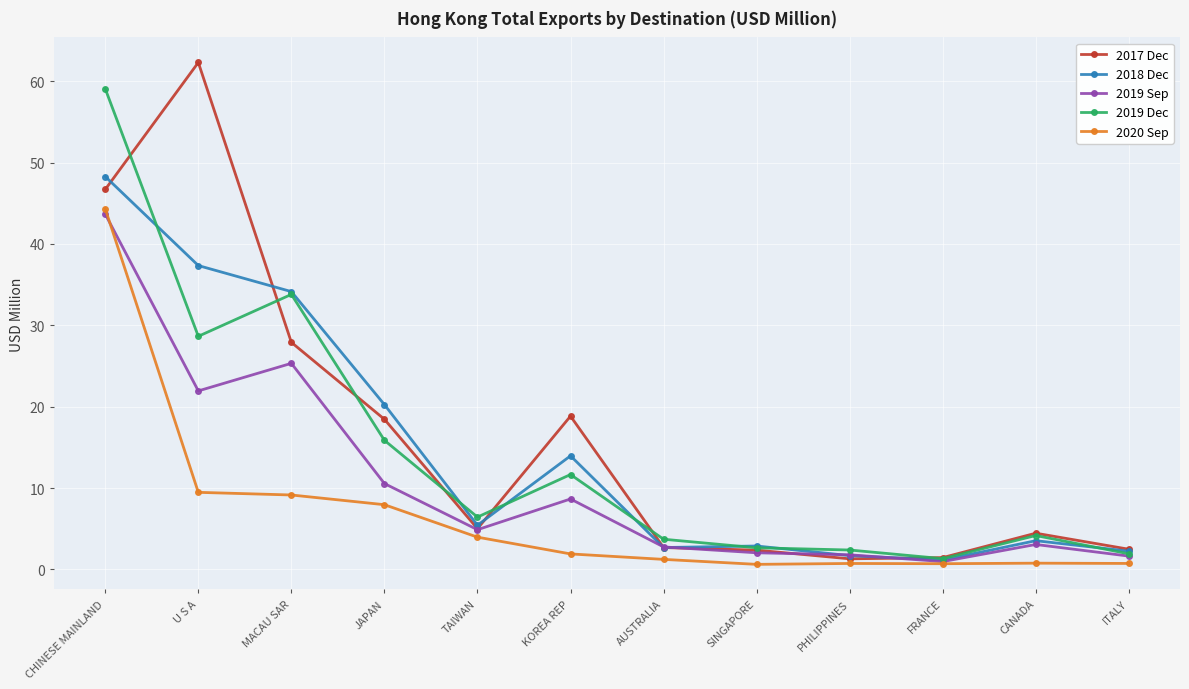

True or false: 2018 Dec has more than 1 points higher than both neighbors.

True